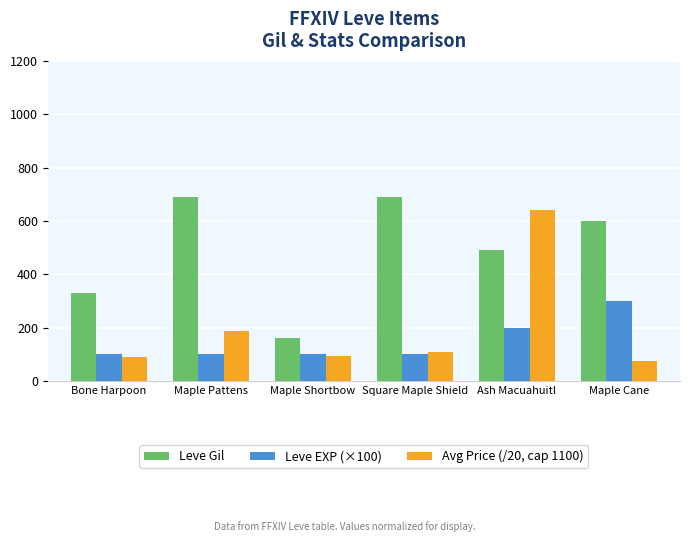

At how many categories does at least one series exceed 443?

4